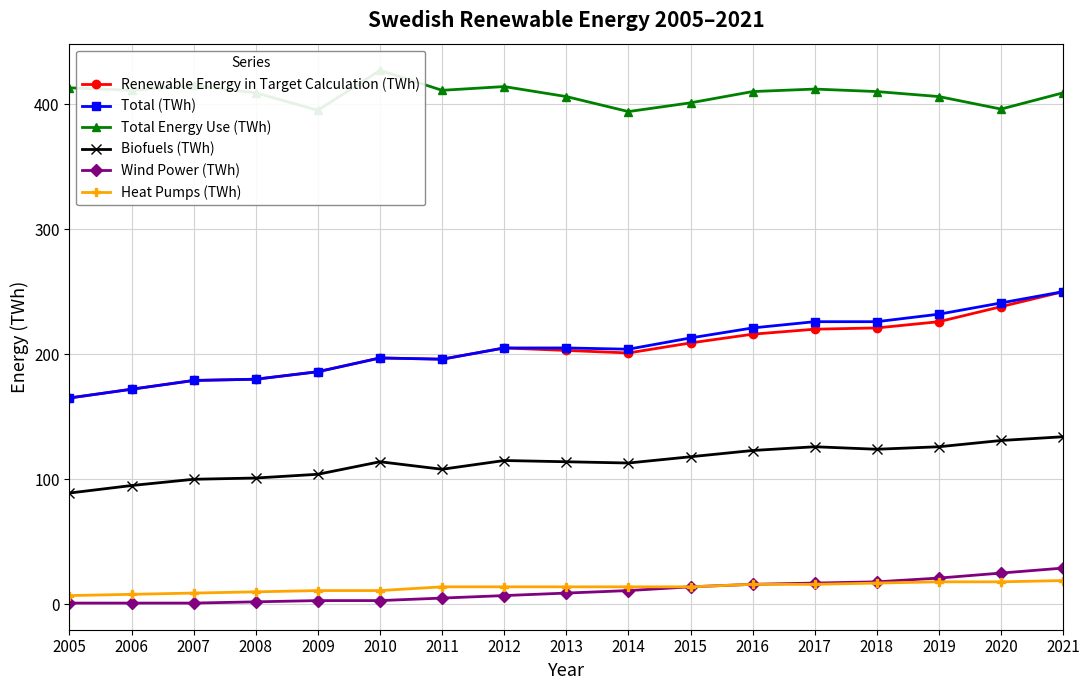

What is the spread (max minus min) of values at 2005?

412